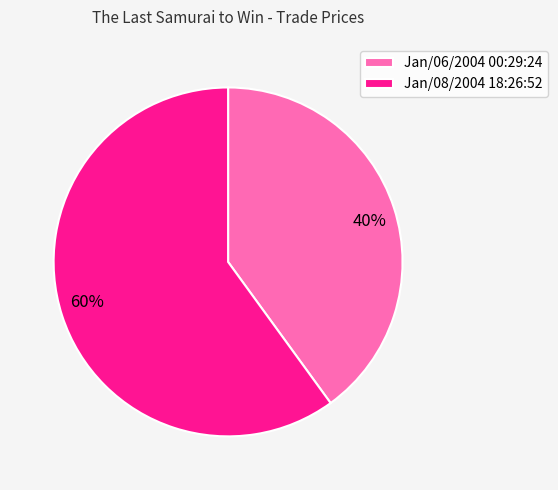

Combined, do Jan/08/2004 18:26:52 and Jan/06/2004 00:29:24 account for over 50%?

Yes